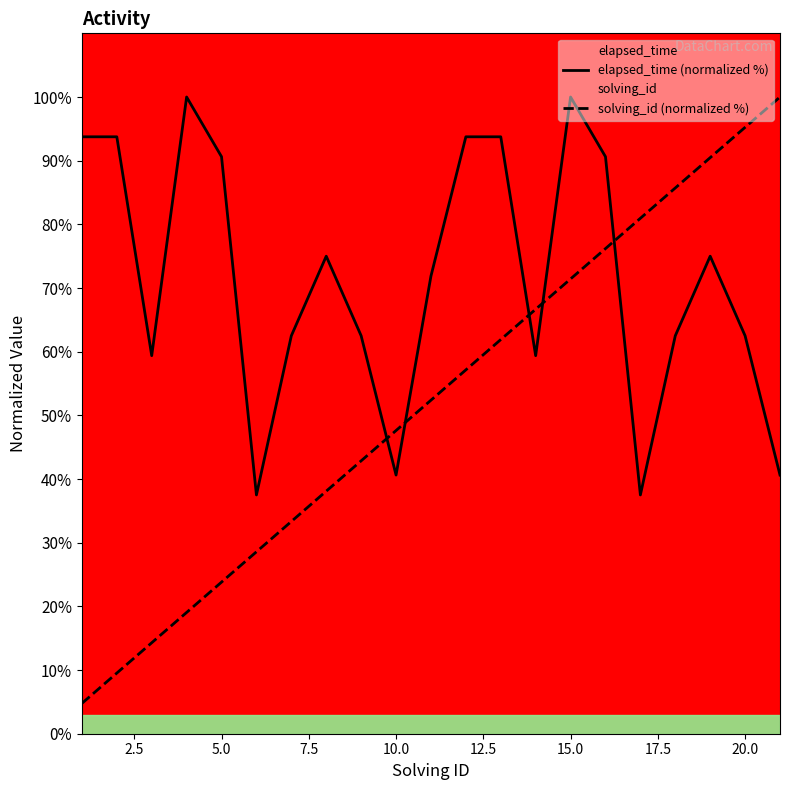

The value of solving_id (normalized %) at 5.0 is 36.4. True or false?

False